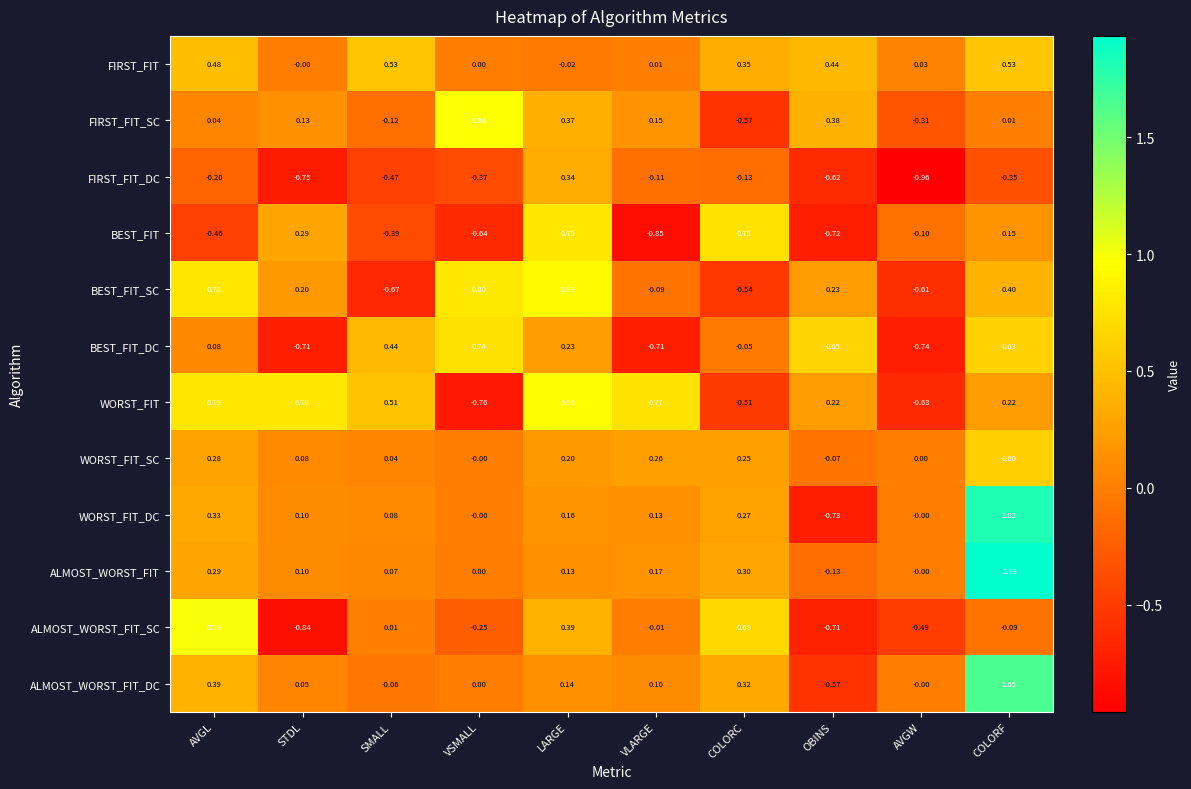

At which label is FIRST_FIT_SC closest to 0?

COLORF